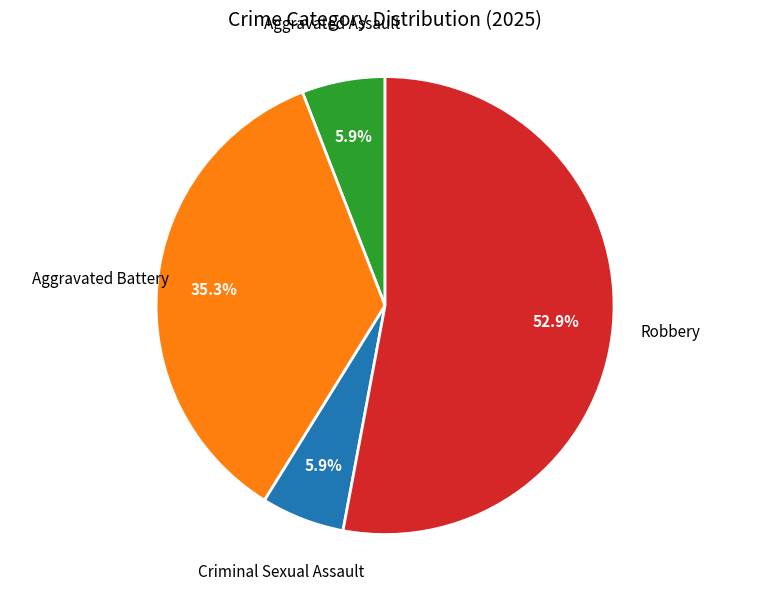

Is there any slice that represents more than half of the pie?

Yes